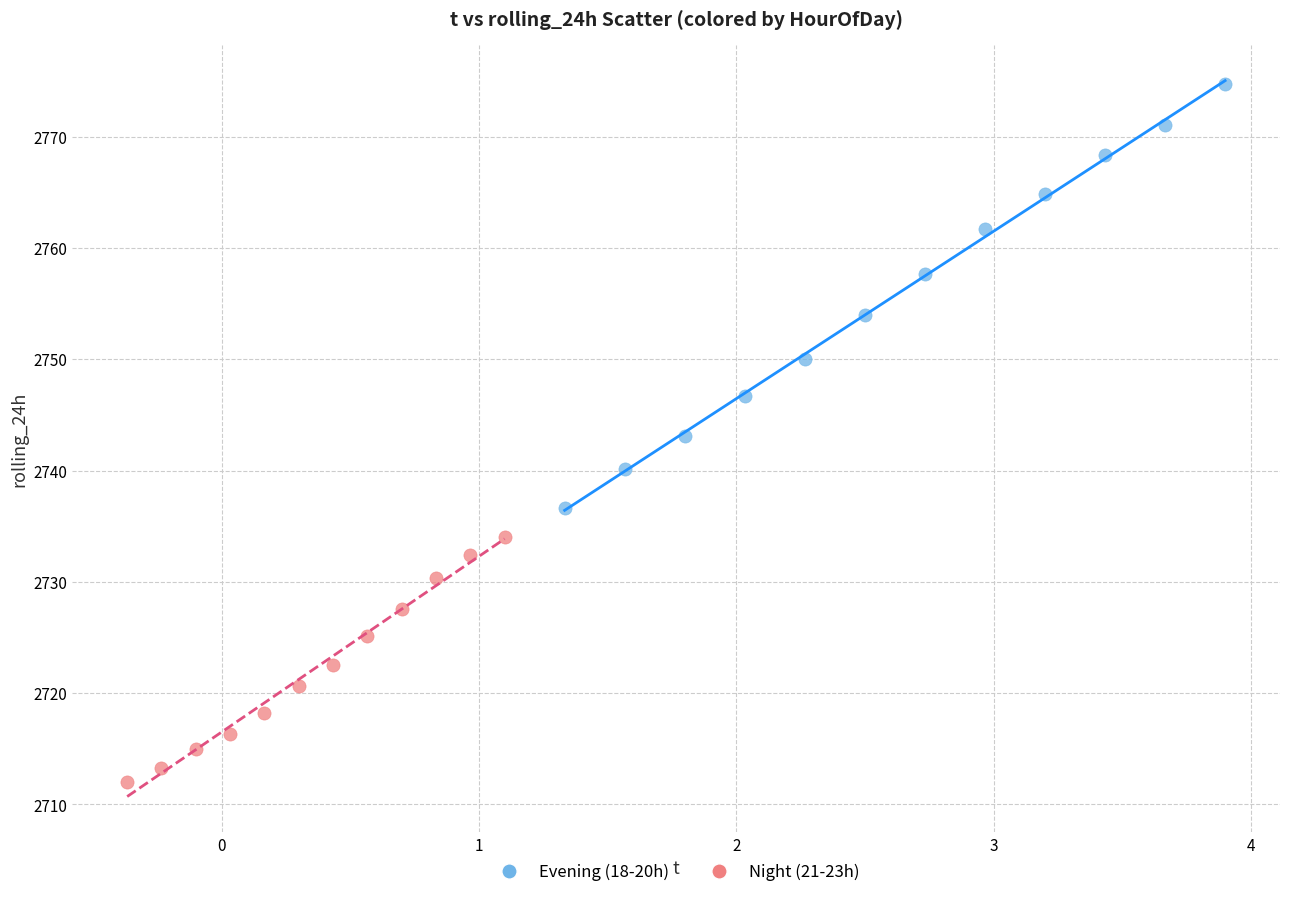

Which series contains the highest Y value?

Evening (18-20h)